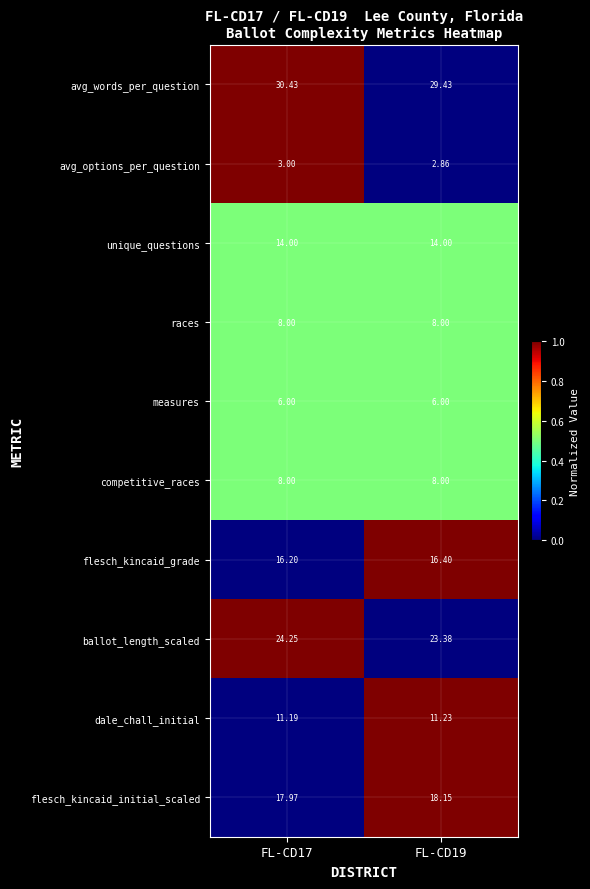

At which category is the sum across all series the highest?

FL-CD17